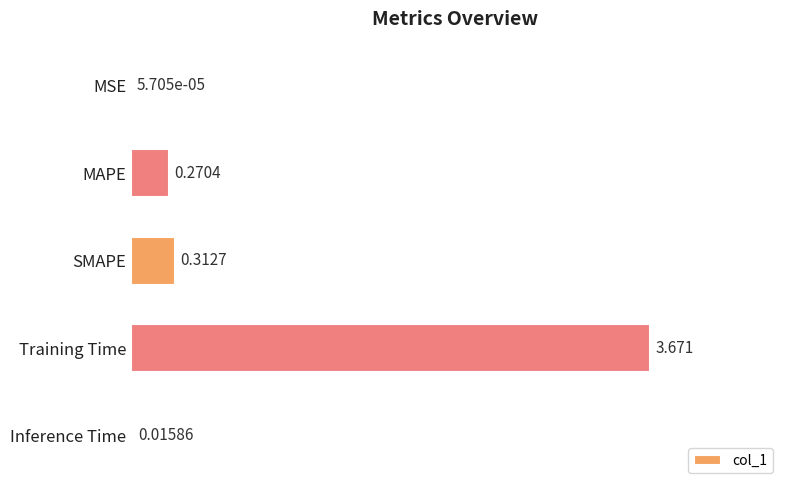

Between Training Time and SMAPE, which is larger?

Training Time